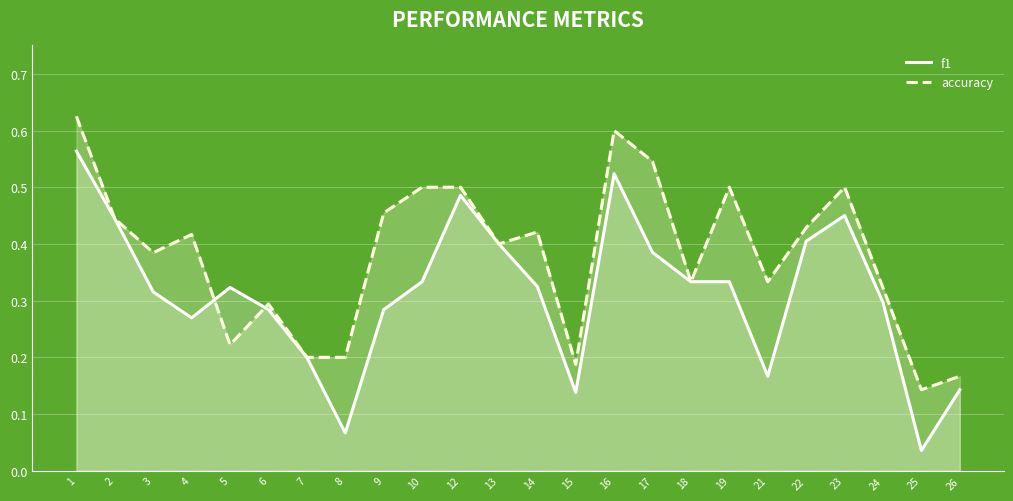

What is the value of the accuracy point at the 6th from the left?

0.3